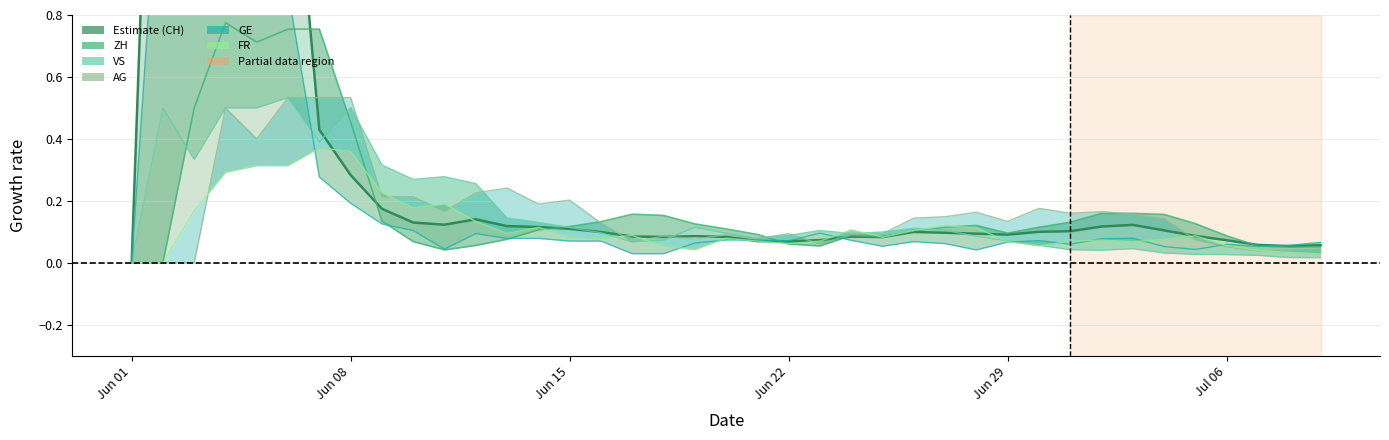

True or false: FR has more than 1 points higher than both neighbors.

True